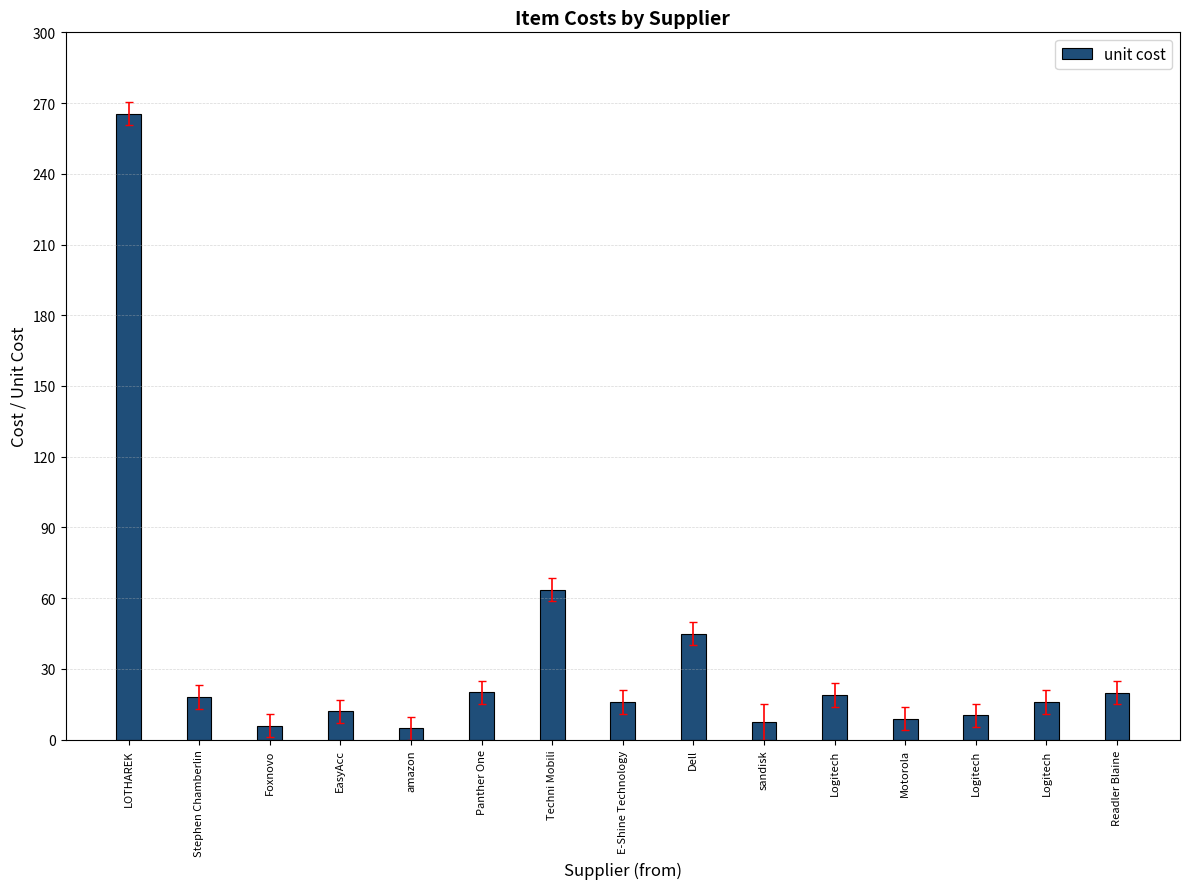

Is it true that the value at Logitech is 9.1?

False